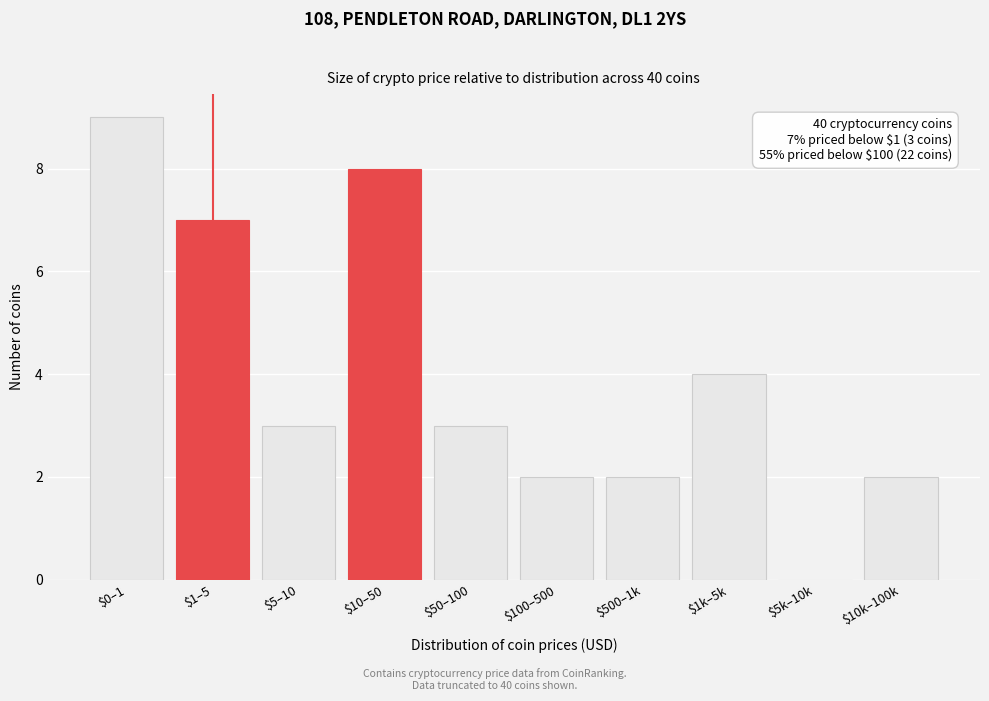

At which category does the chart reach its peak across all series?

$0–1